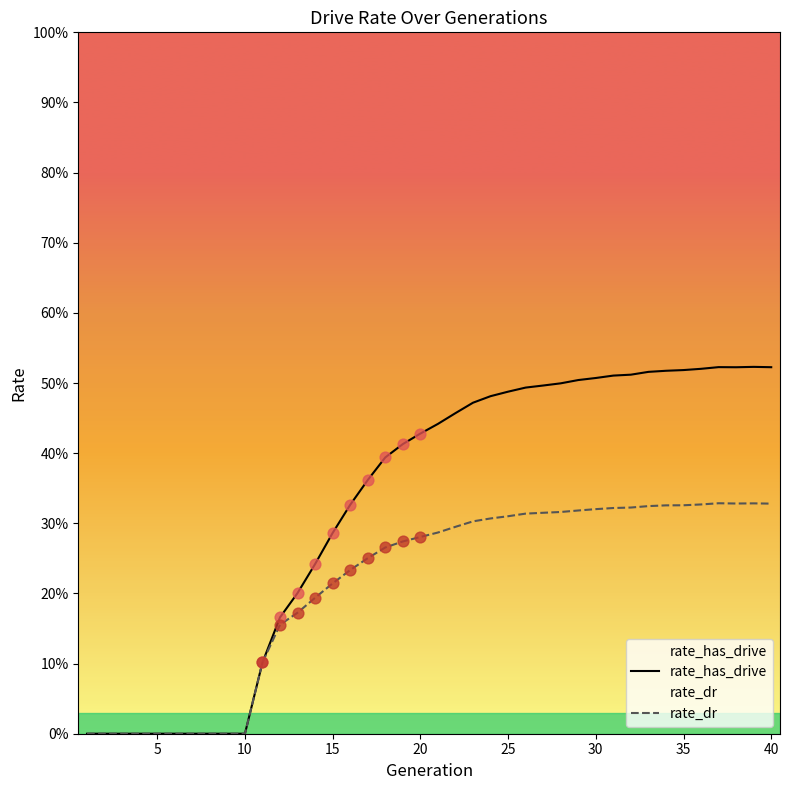

Is the value of rate_dr at 16 greater than the value of rate_has_drive at 17?

No